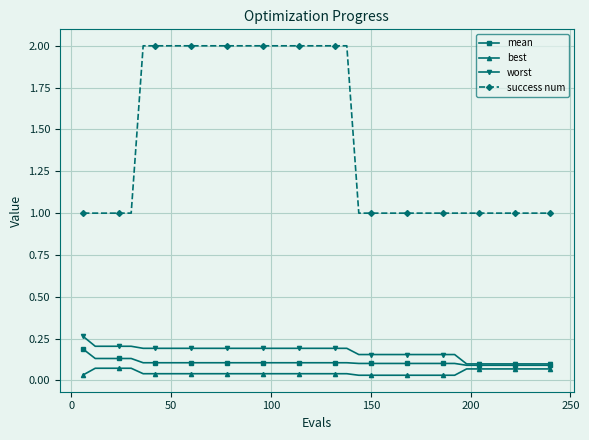

List the series in order of their peak value, lowest first.

best, mean, worst, success num